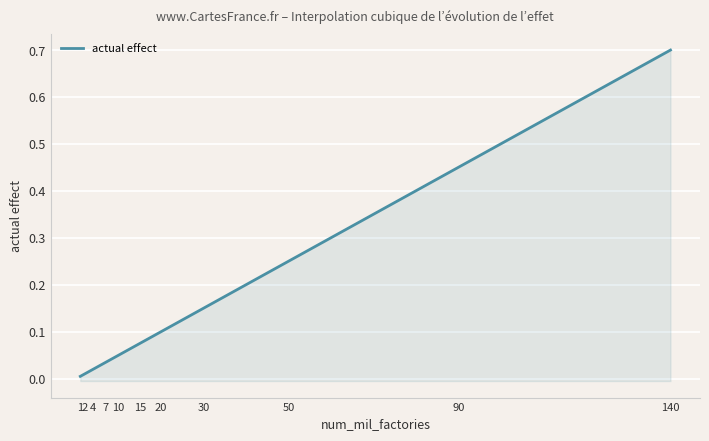

What is the difference between the second highest and minimum values?

0.4